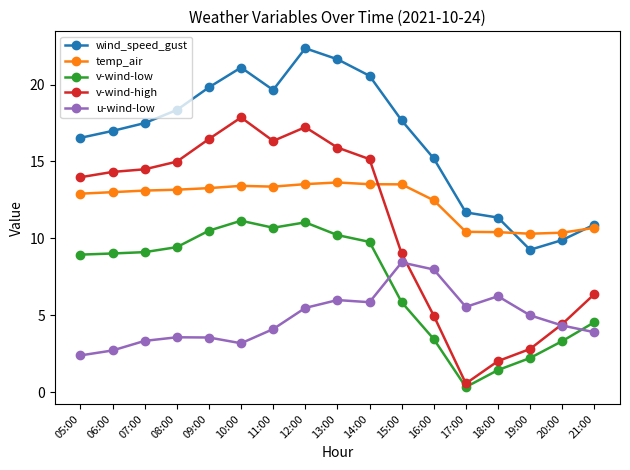

True or false: temp_air has a value of 19.8 at 06:00.

False